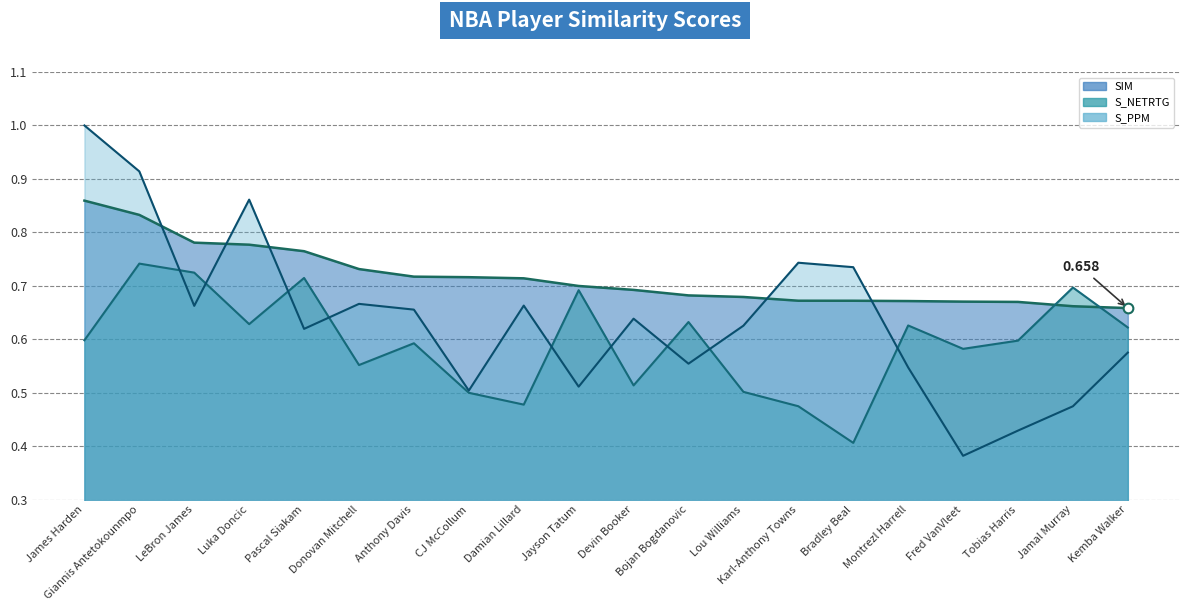

At which label is SIM closest to 0?

Kemba Walker